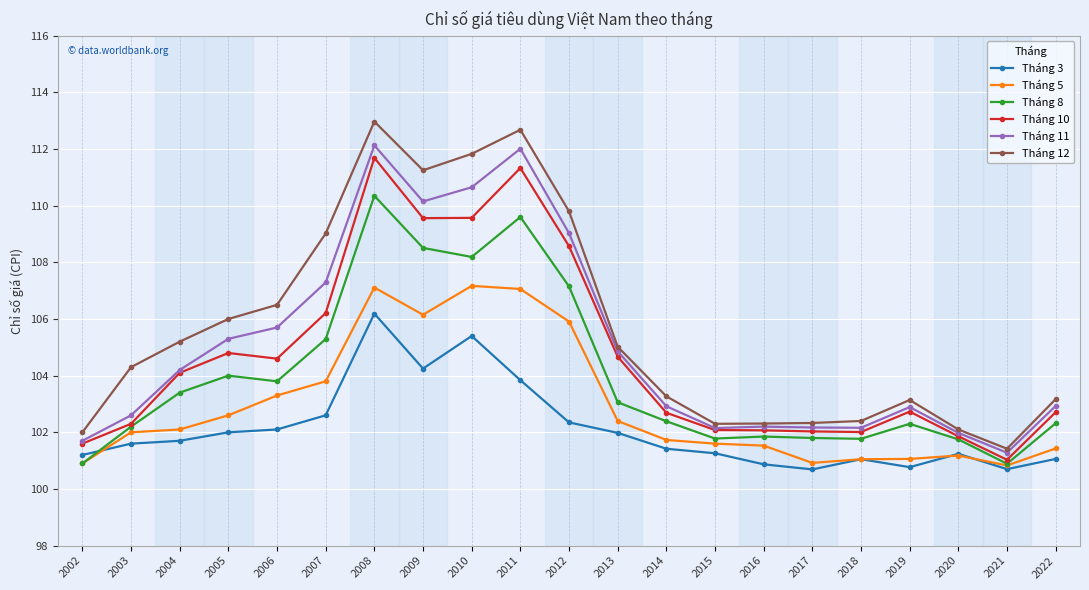

At which category is the sum across all series the highest?

2008